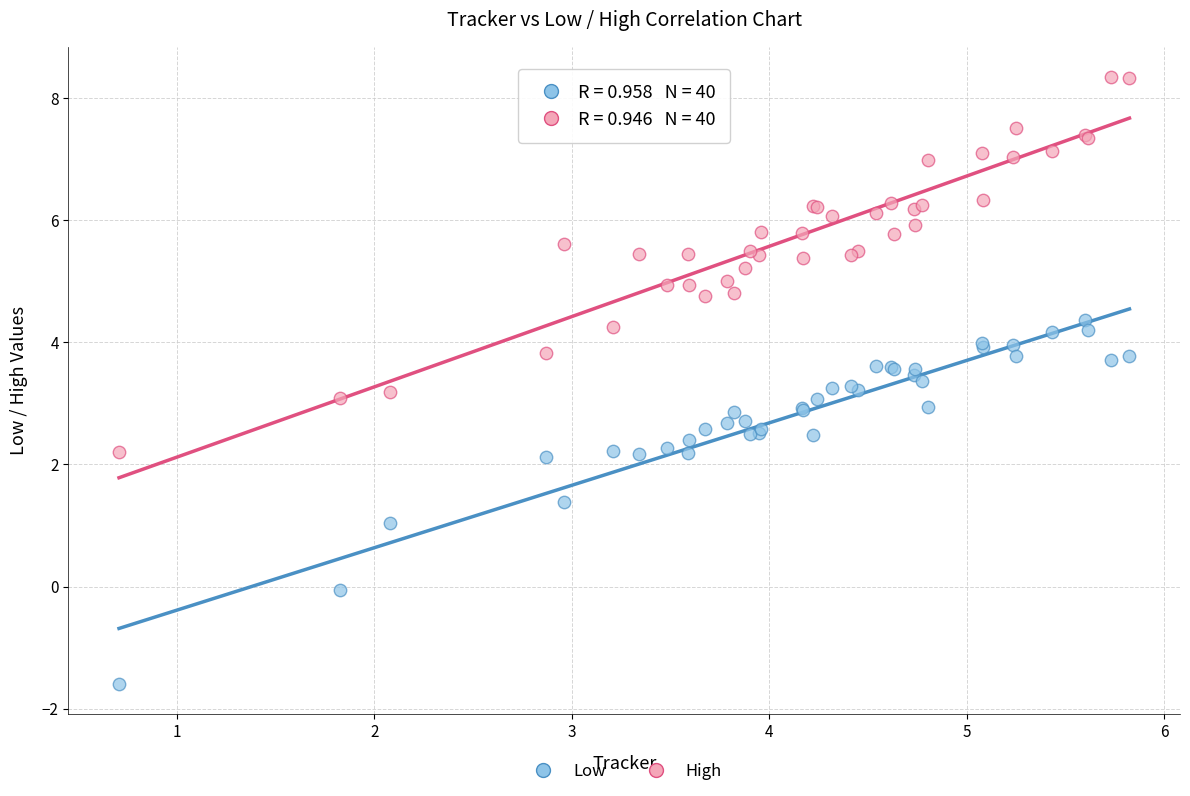

Which series contains the highest Y value?

High